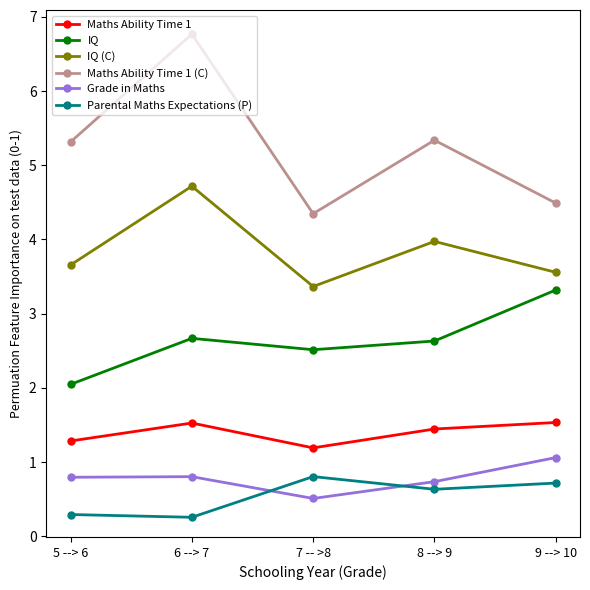

What is the lowest value of the IQ series?

2.0